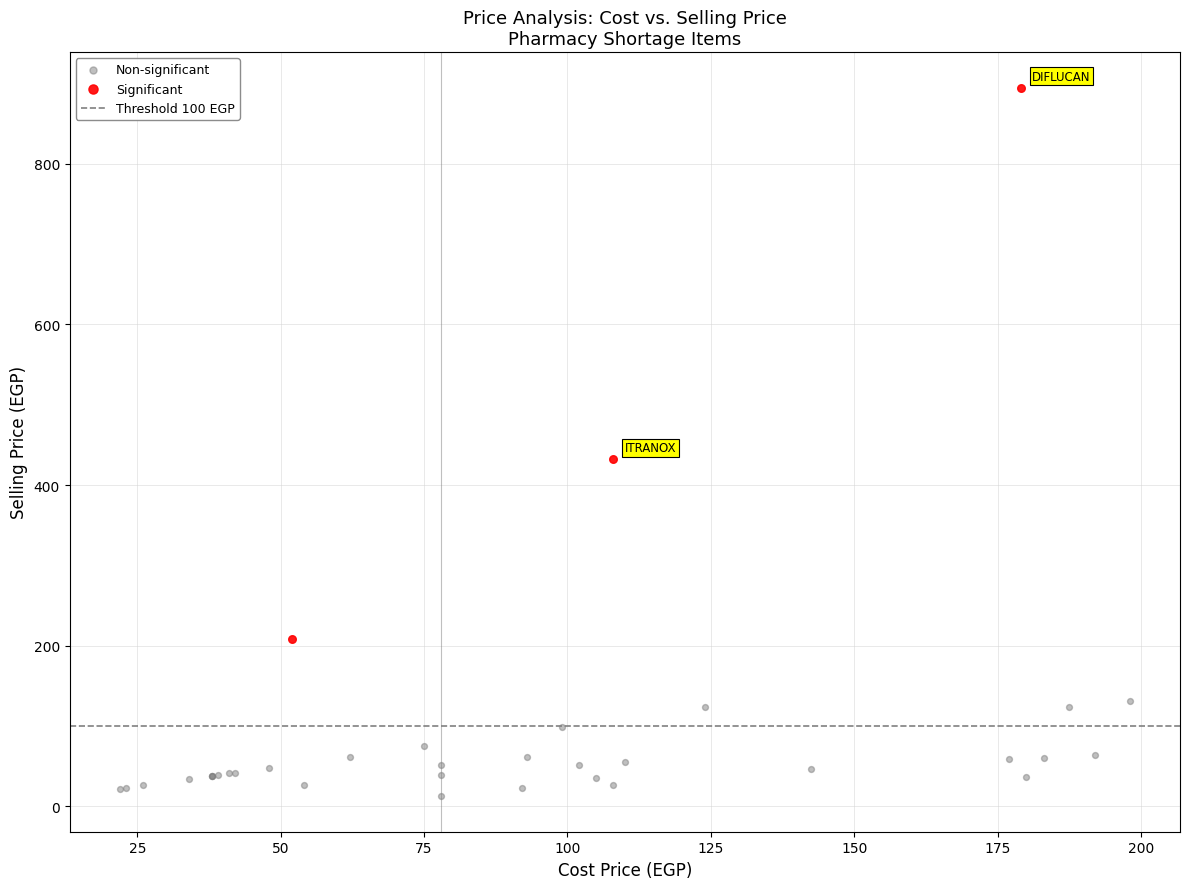

Which series has the largest Y range (max minus min)?

Significant